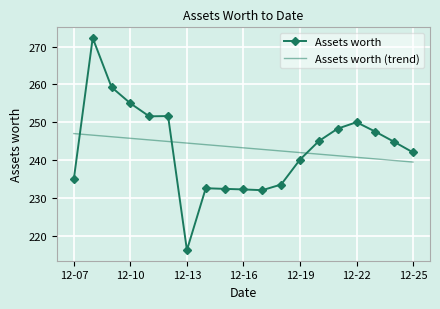

What is the minimum value shown in the chart?

216.1